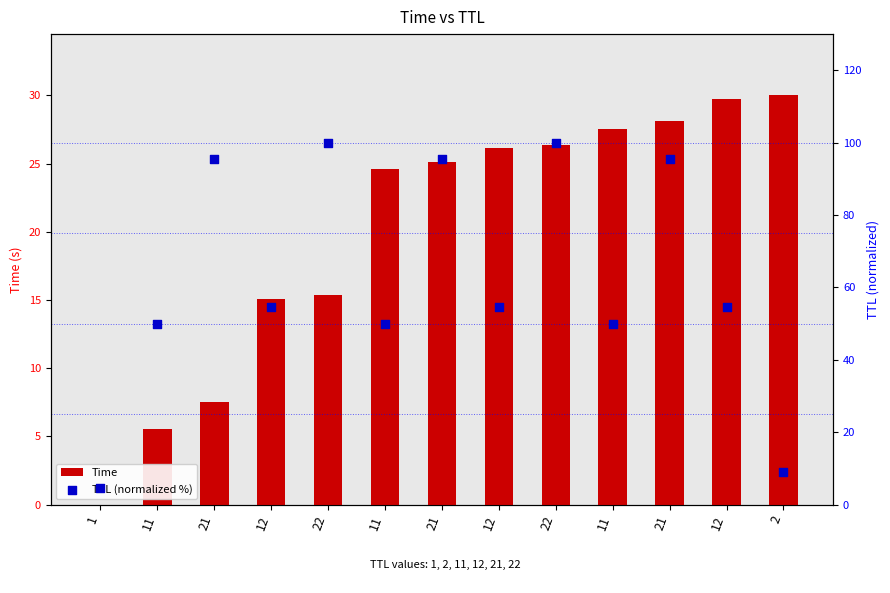

At how many categories does at least one series exceed 85?

5